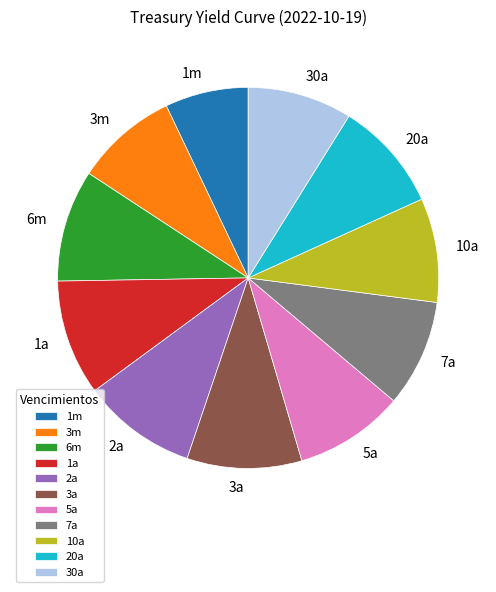

True or false: 30a accounts for 3% of the total.

False